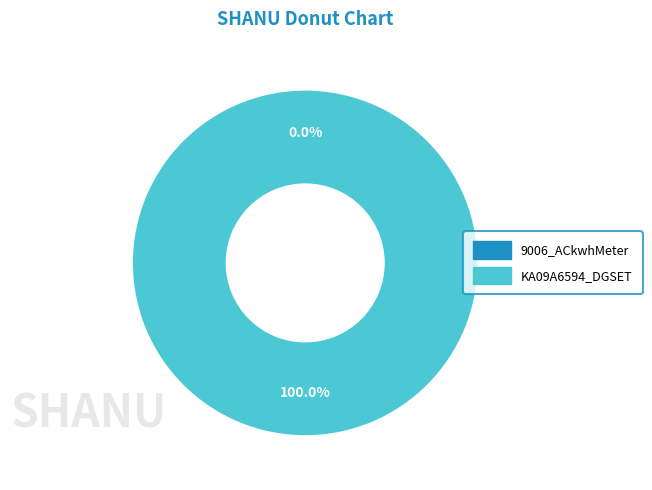

Which category has the smallest portion of the pie?

9006_ACkwhMeter